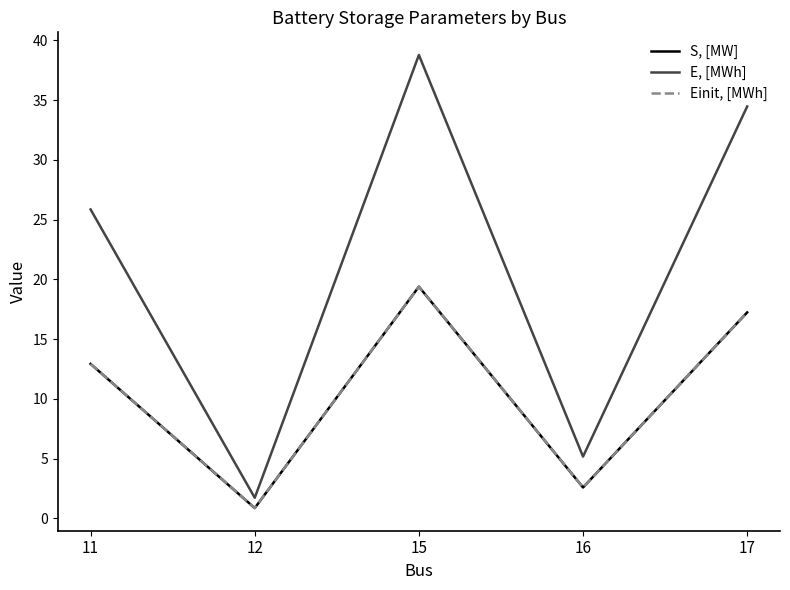

True or false: E, [MWh] has a value of 46.4 at 11.

False